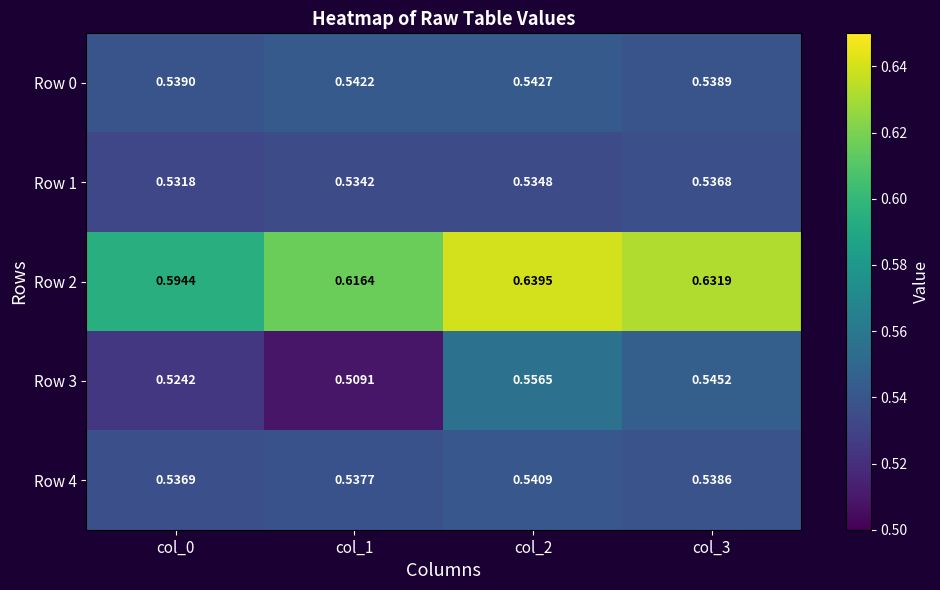

Is the value of Row 4 at col_2 greater than the value of Row 1 at col_0?

Yes